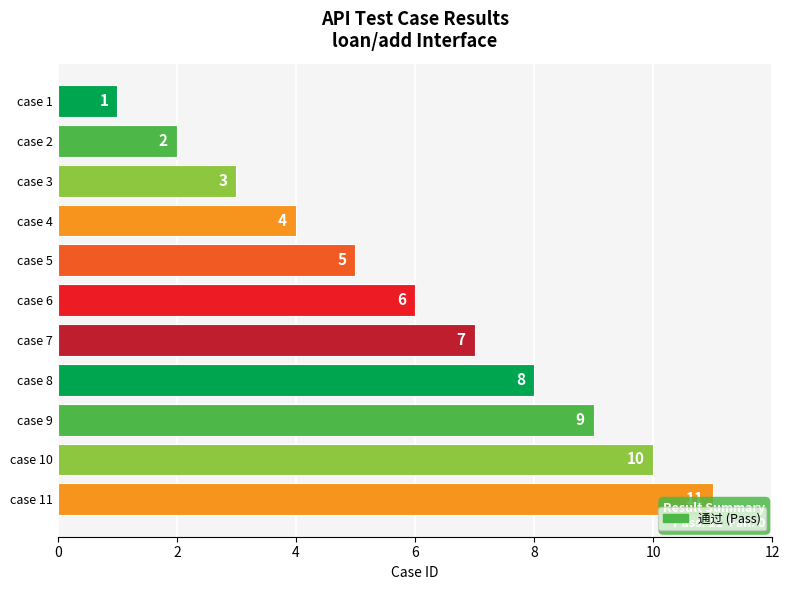

Between case 9 and case 4, which is larger?

case 9